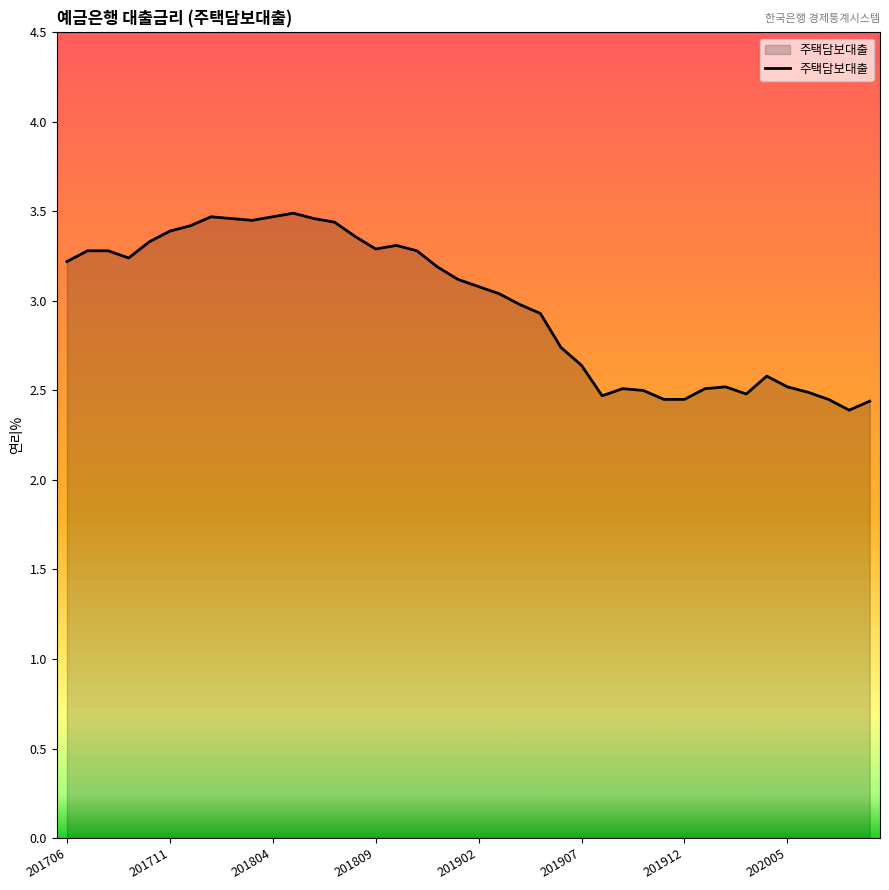

Does the chart display data point markers on the line(s)?

No